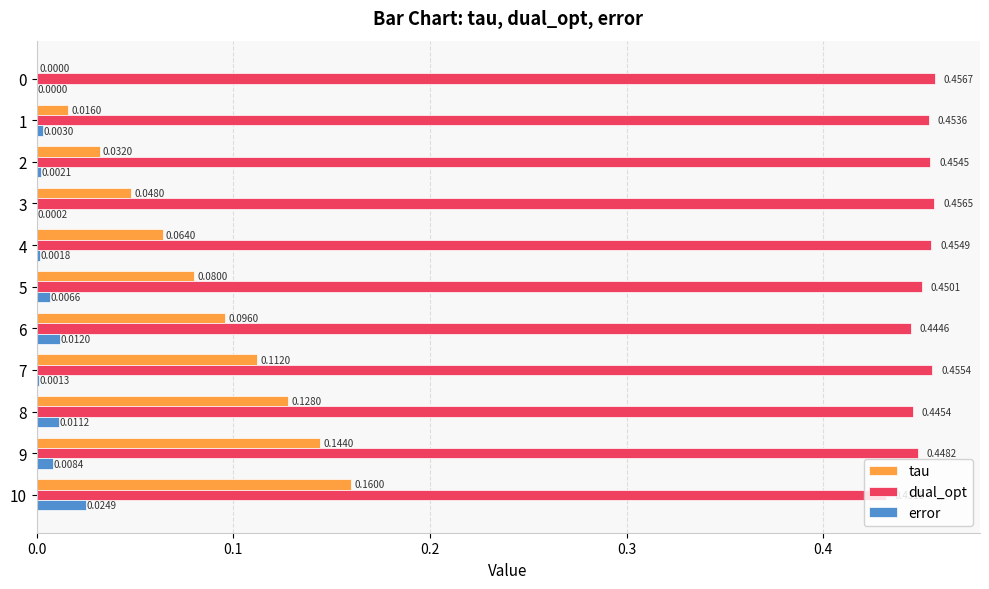

Between 1 and 10, which series saw the biggest shift?

tau